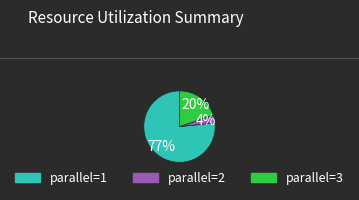

Is there any slice that represents more than half of the pie?

Yes